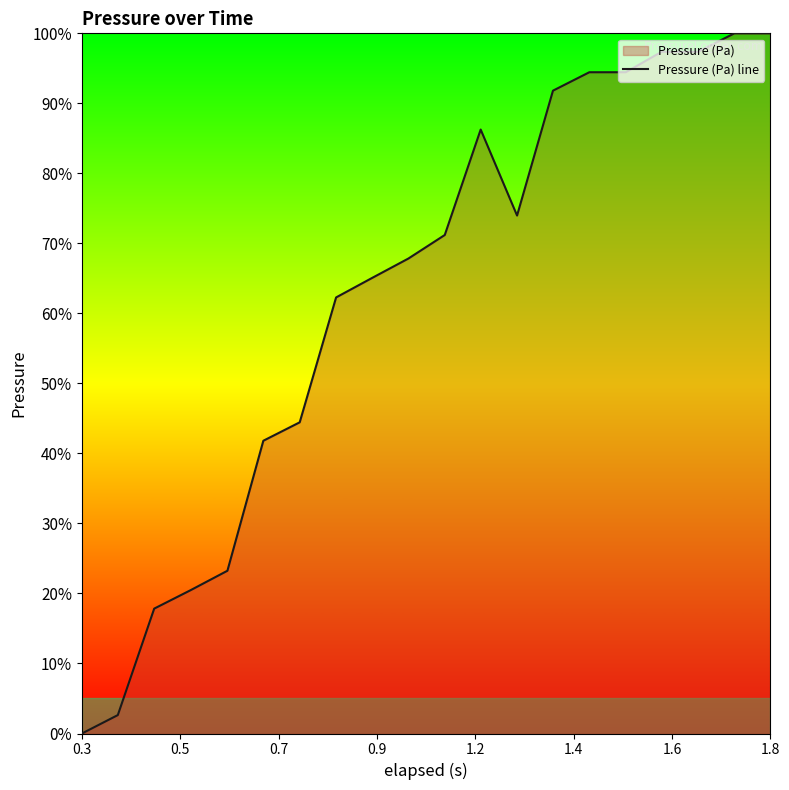

What is the difference between the maximum and minimum values?

100.0